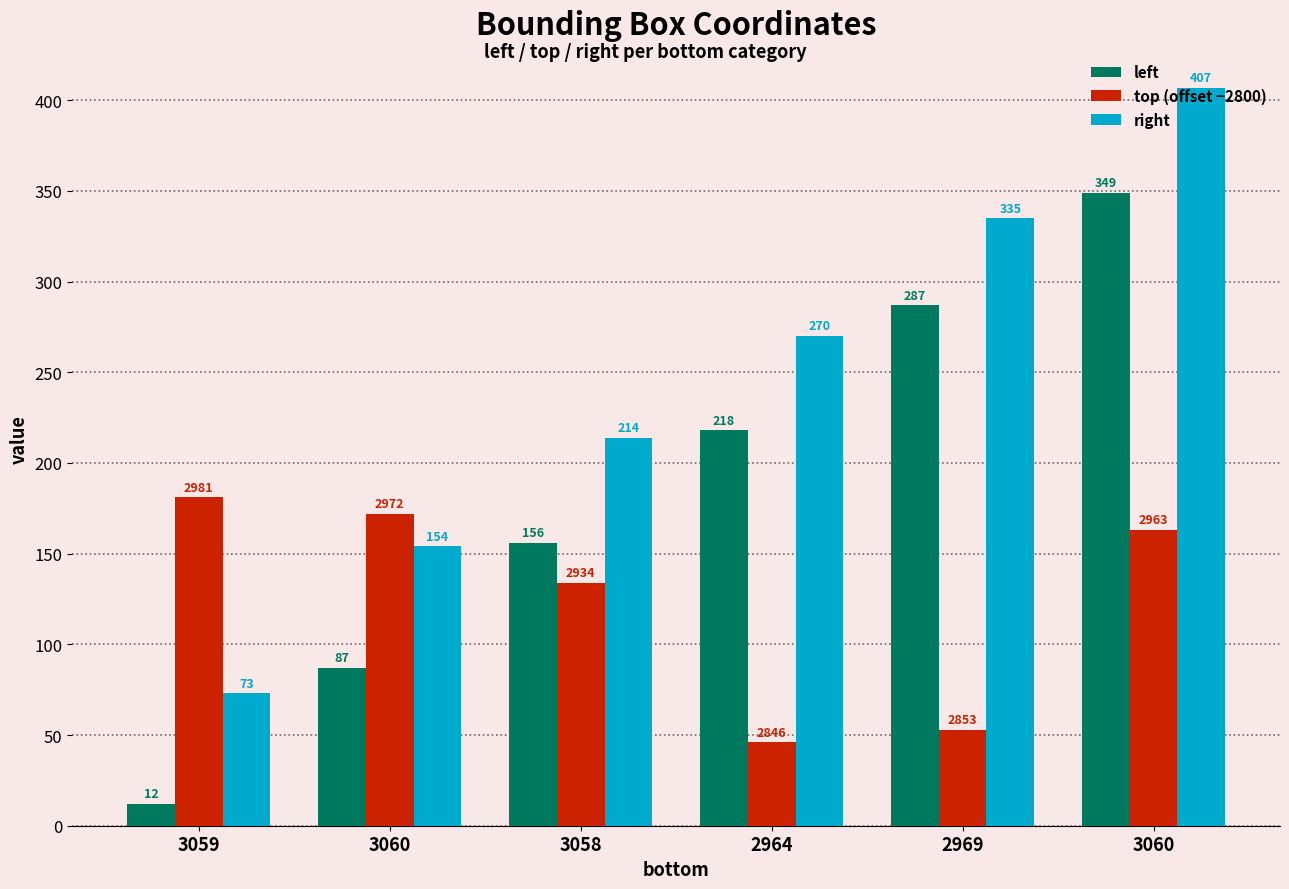

What are all the series names shown in the legend?

left, top (offset −2800), right